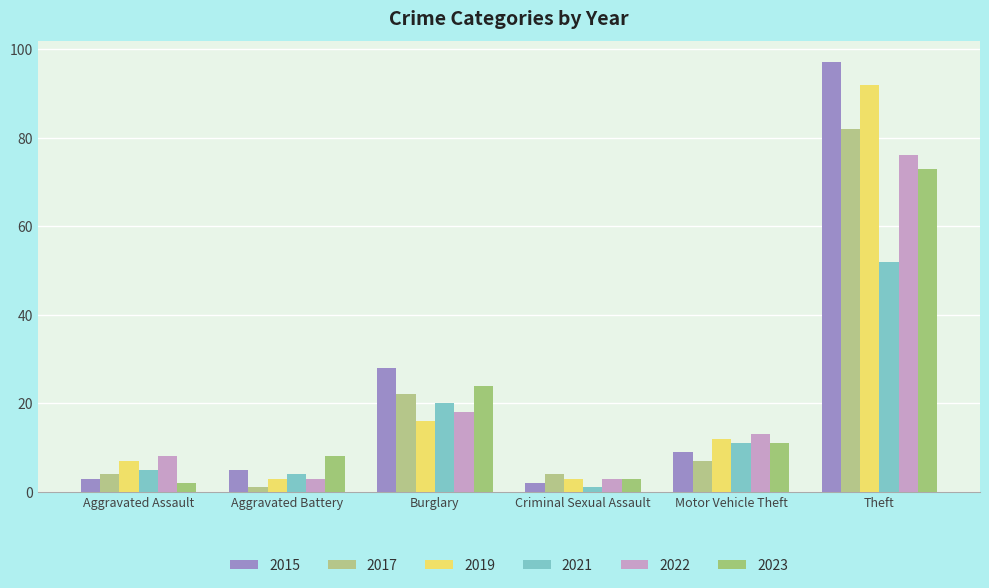

Rank the series at Theft from lowest to highest value.

2021, 2023, 2022, 2017, 2019, 2015